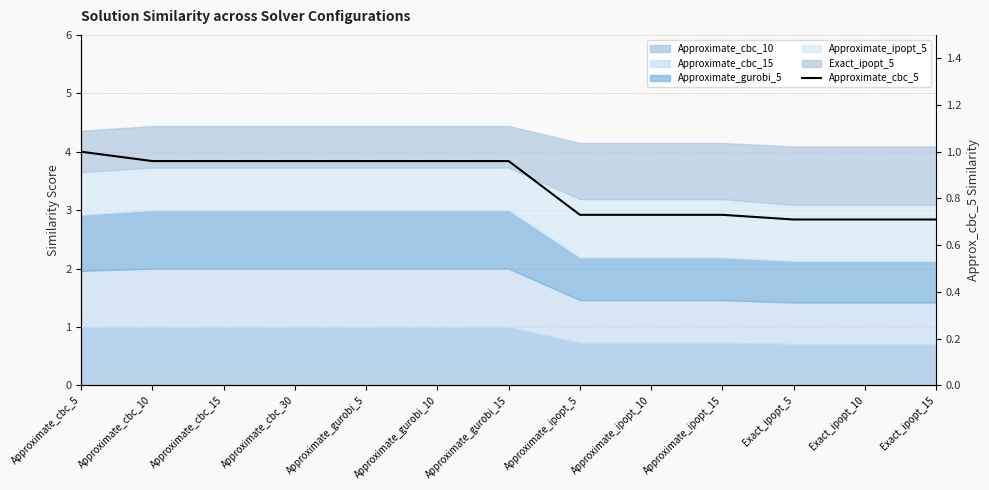

What is the sum of the values at Approximate_ipopt_15 and Exact_ipopt_5?

1.4